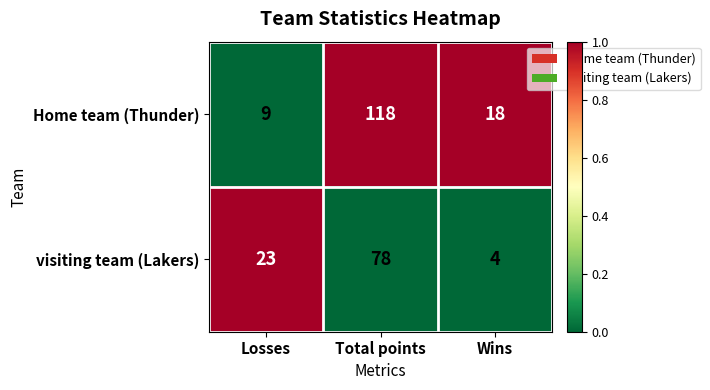

Is the value of visiting team (Lakers) at Total points greater than the value of Home team (Thunder) at Total points?

No